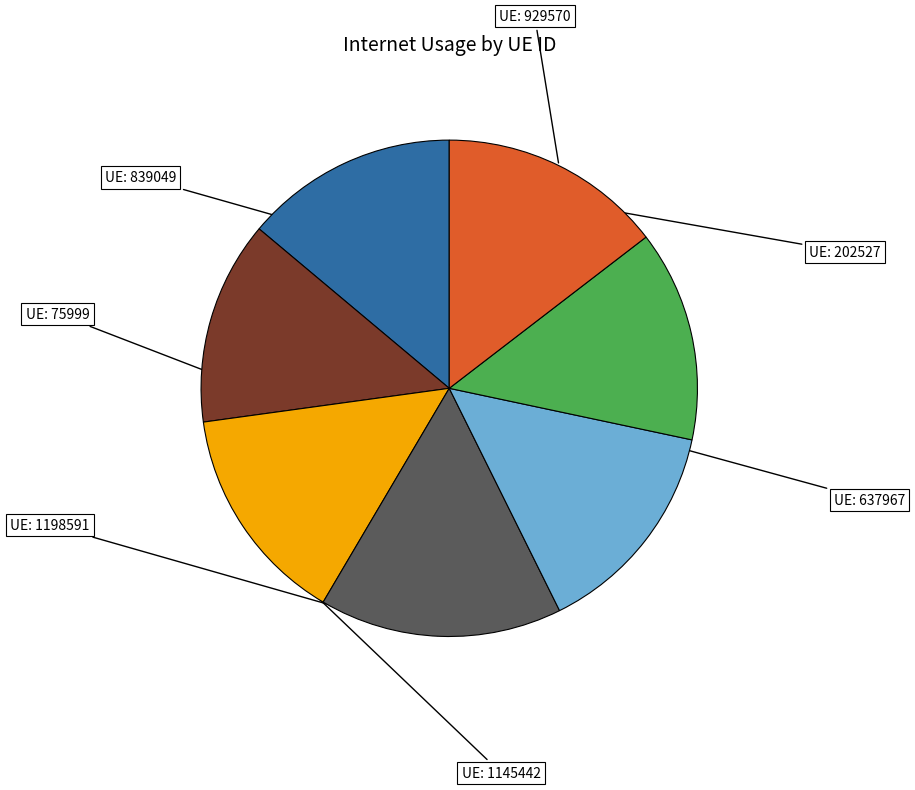

Is there any slice that represents more than half of the pie?

No